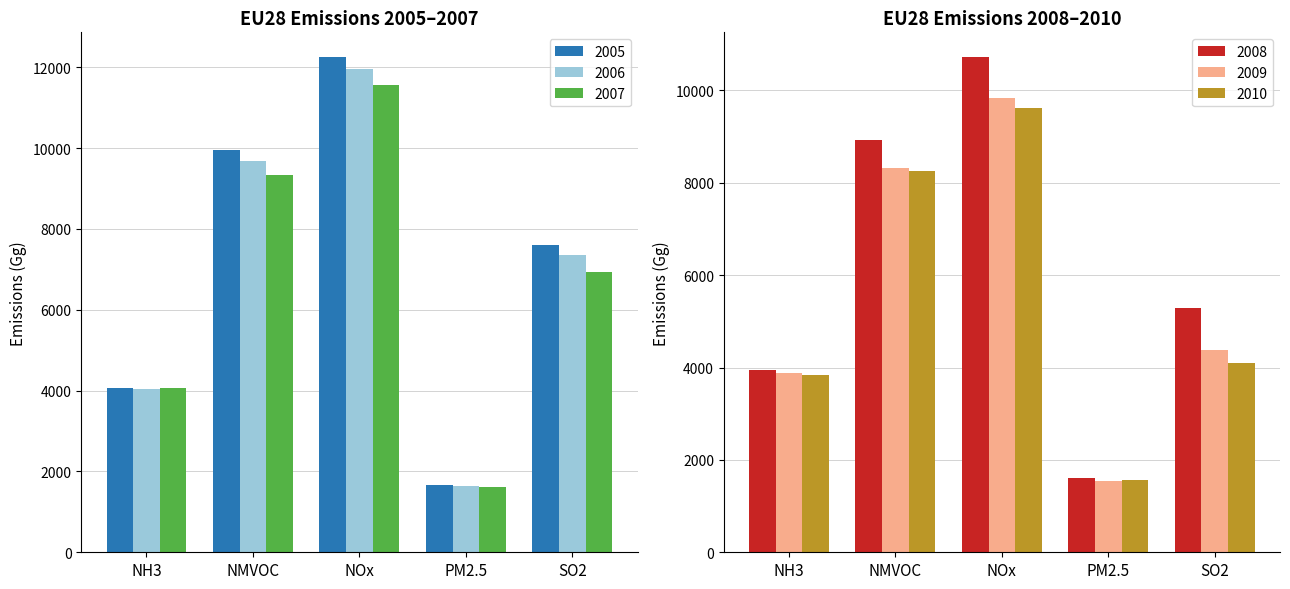

At which label does 2007 reach its peak?

NOx